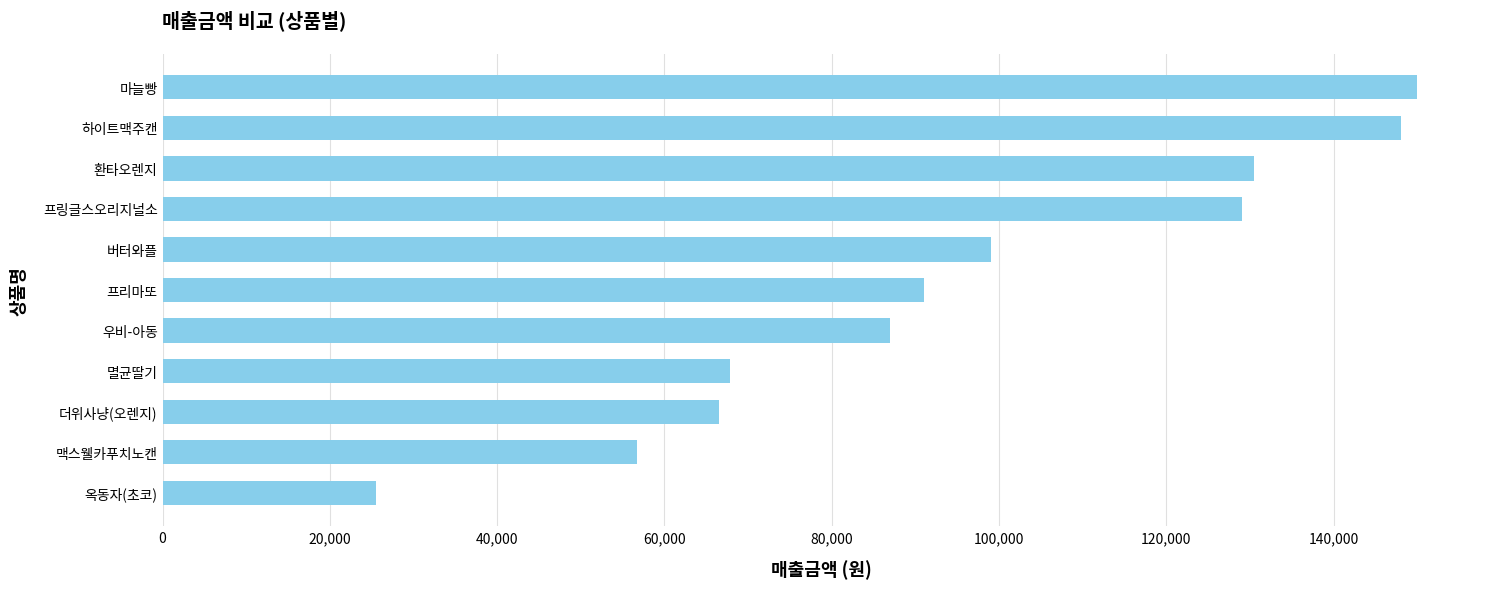

Is it true that the value at 멸균딸기 is 114232?

False